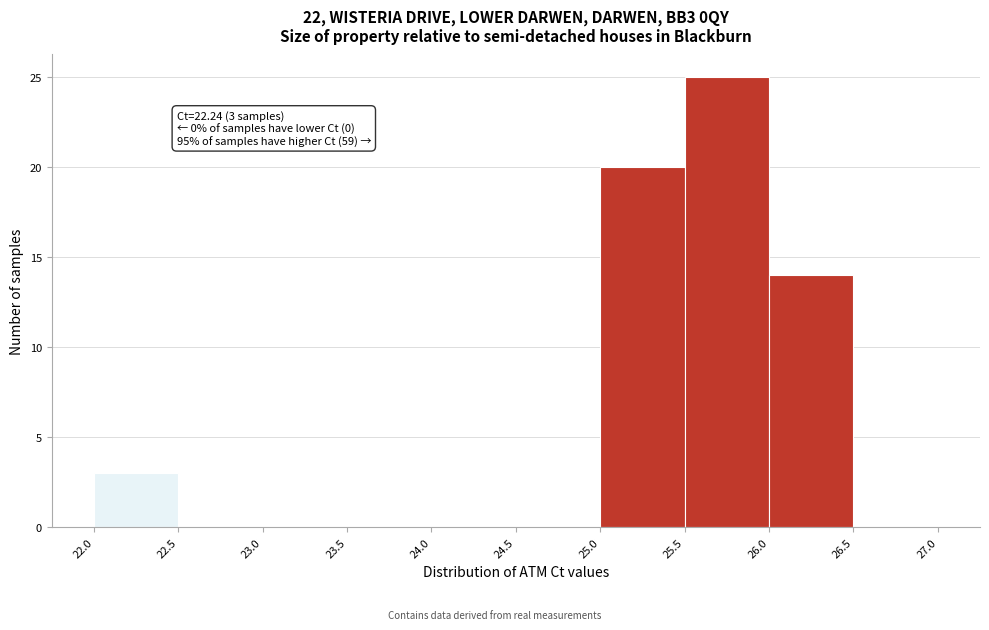

Which range on the x-axis has the tallest bar?

25.5 to 26.0